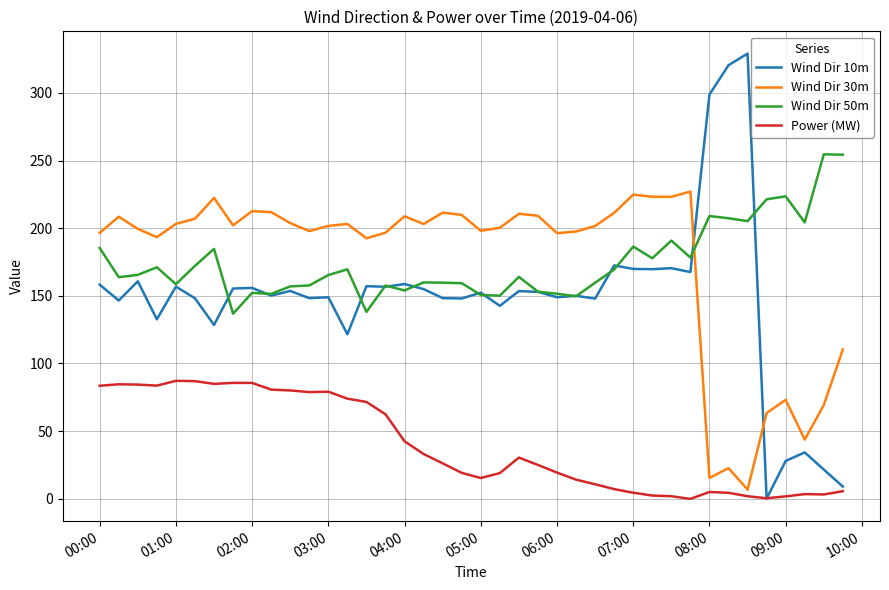

Which series has the largest range (max minus min)?

Wind Dir 10m